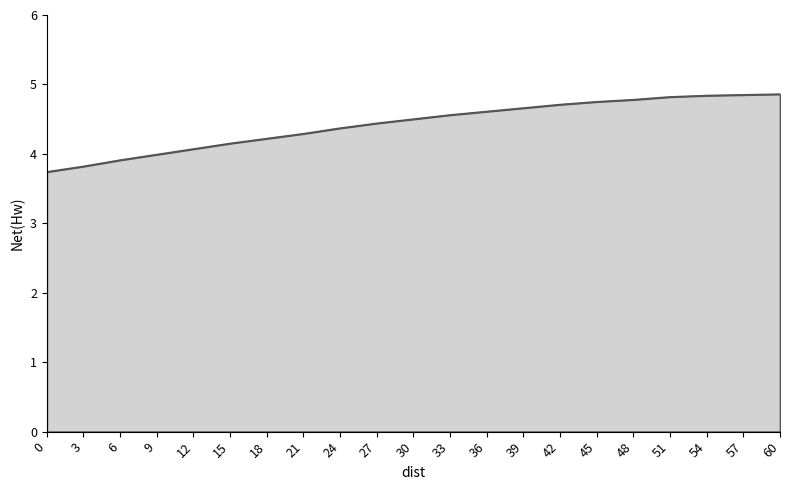

What is the change in value from 15 to 39?

+0.5